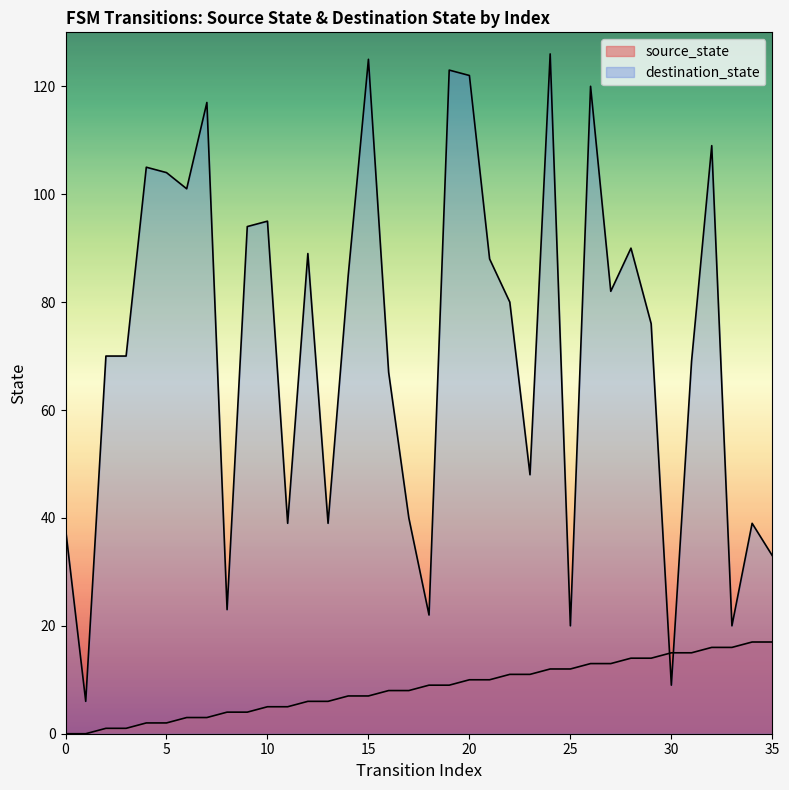

Between 35 and 25, which is larger?

35